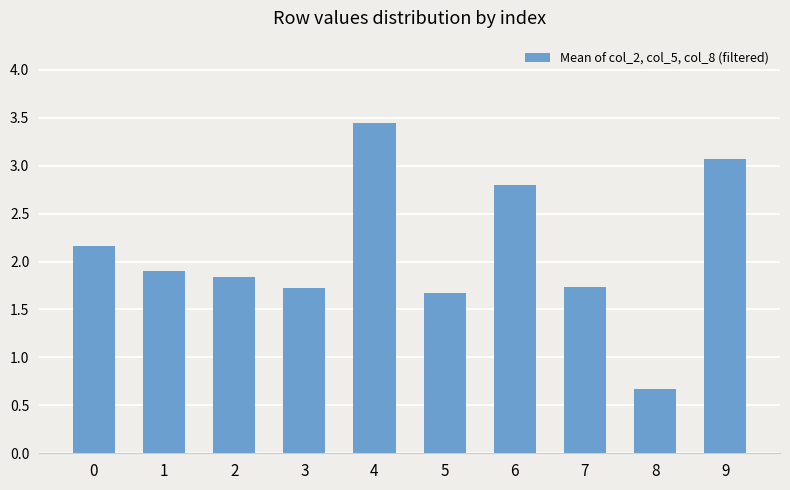

What is the value of the 9th bar from the left?

0.7